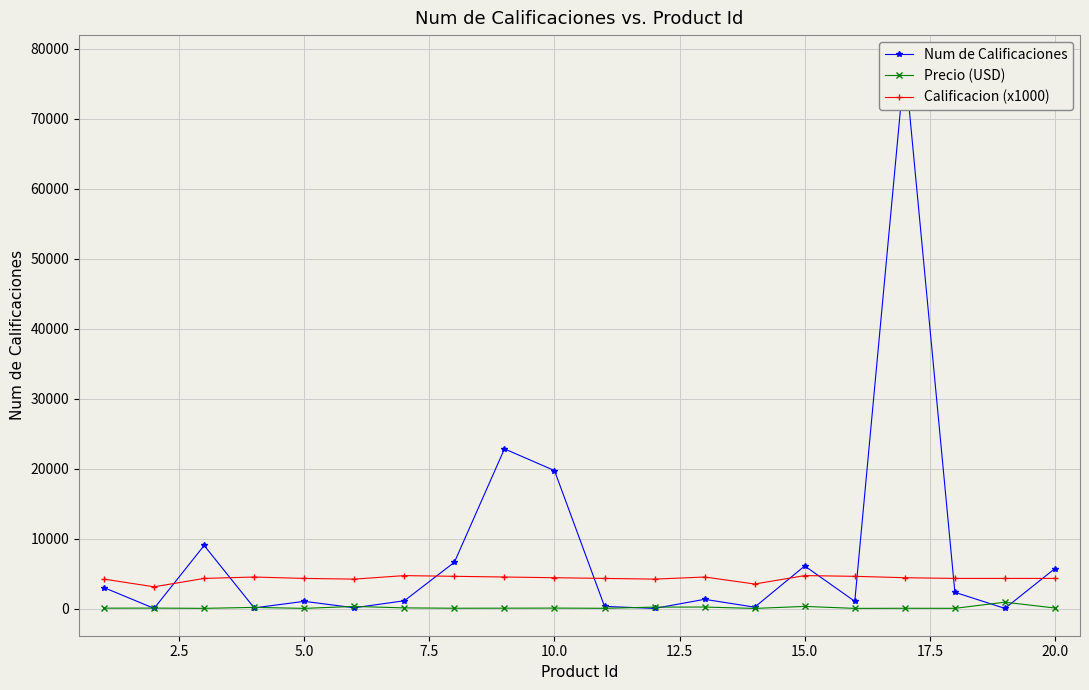

The value of Calificacion (x1000) at 15.0 is 4700.0. True or false?

True